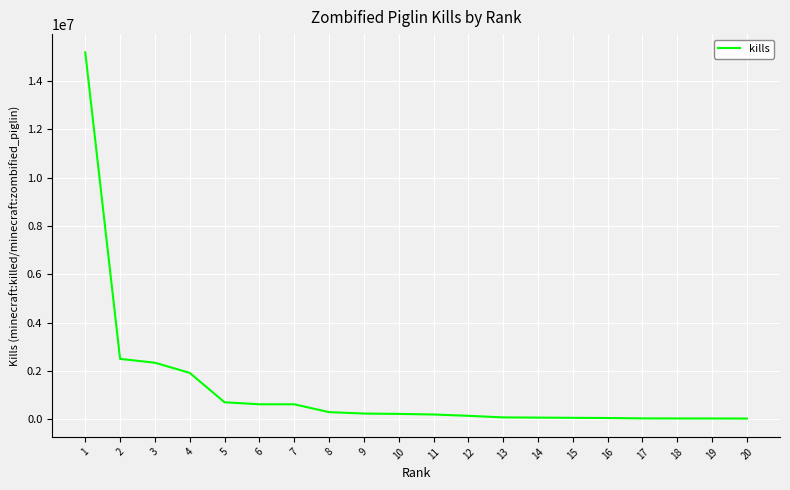

What is the maximum value shown in the chart?

15191119